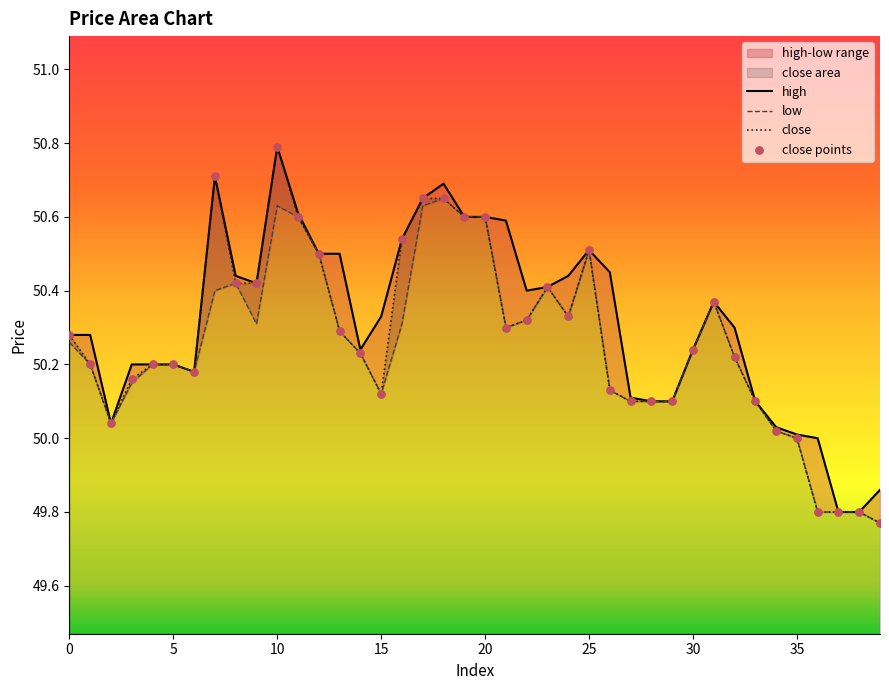

Which series has the largest total across all categories?

high